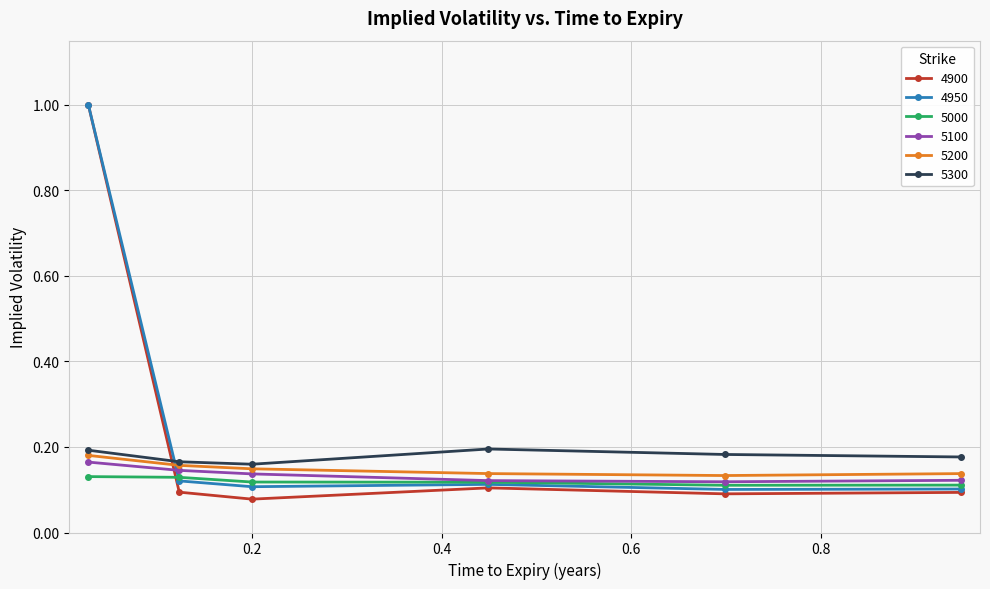

Which series has the largest range (max minus min)?

4900